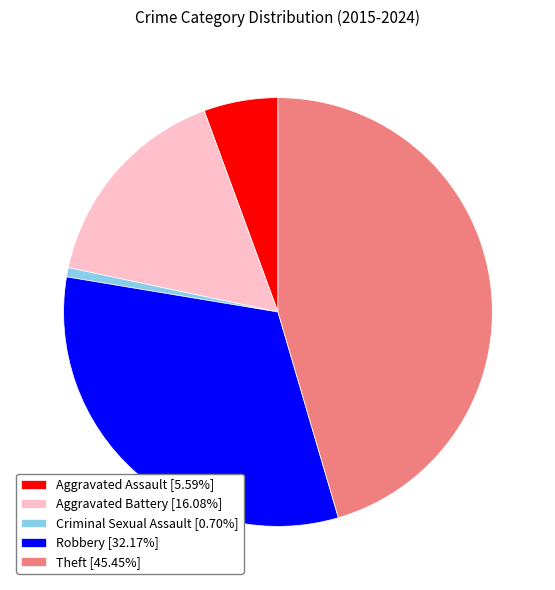

How many slices are in this pie chart?

5